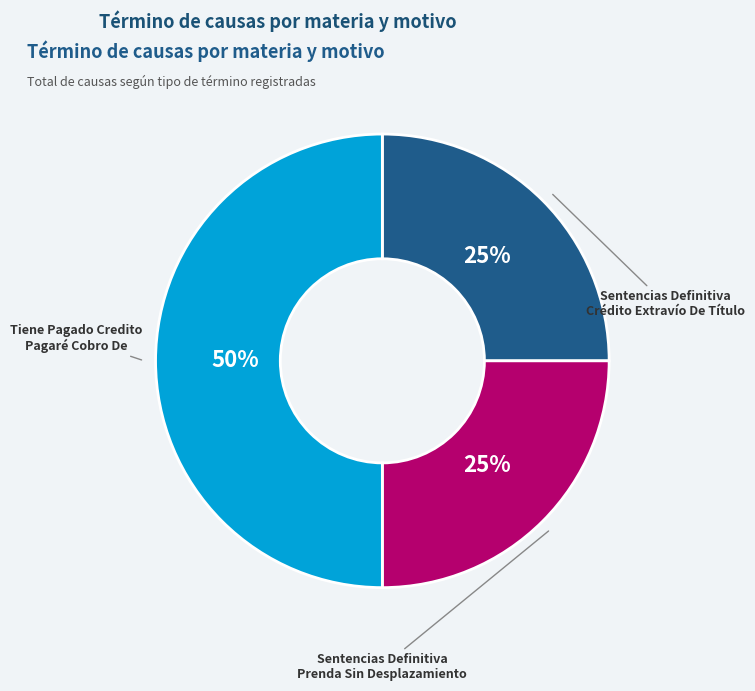

To the nearest percent, what is the difference between the Tiene Pagado Credito Pagaré Cobro De and Sentencias Definitiva Prenda Sin Desplazamiento slice percentages?

25%